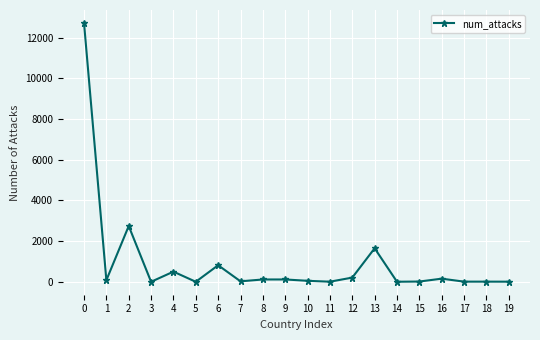

The chart shows a value of 8 at 18. True or false?

True